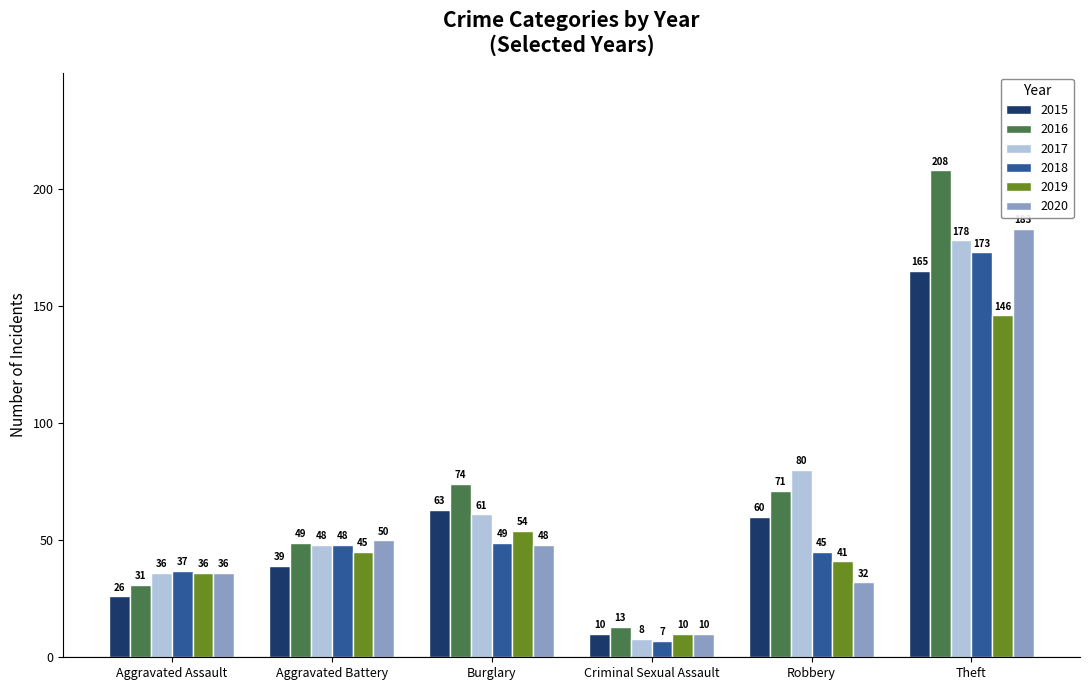

What are all the series names shown in the legend?

2015, 2016, 2017, 2018, 2019, 2020